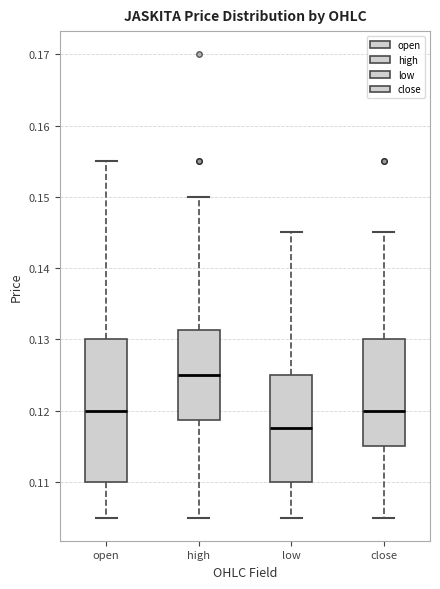

Which box has the highest median line?

high